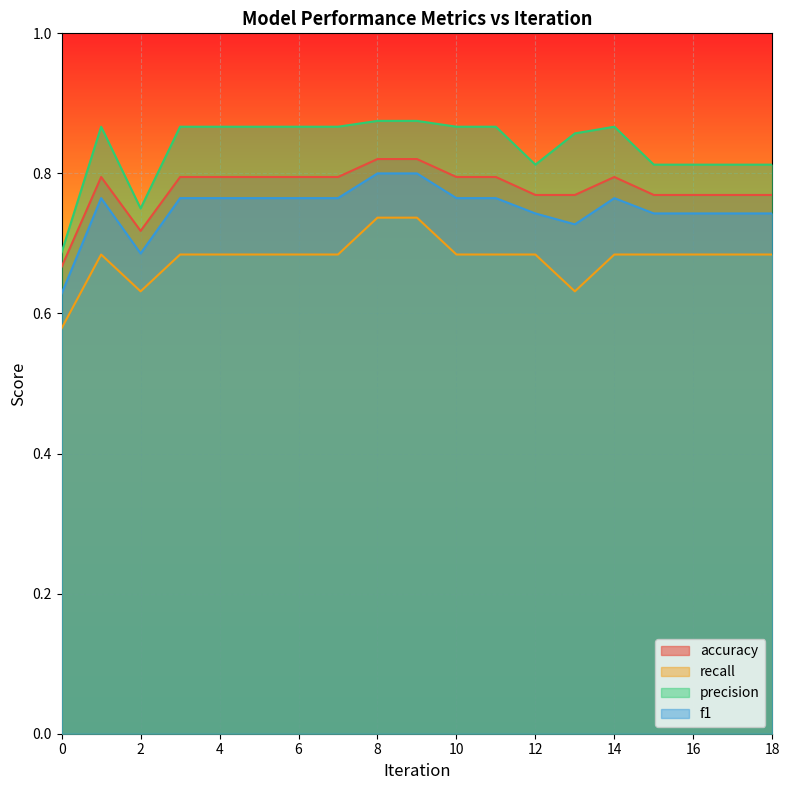

Read the precision value at 15.

0.8